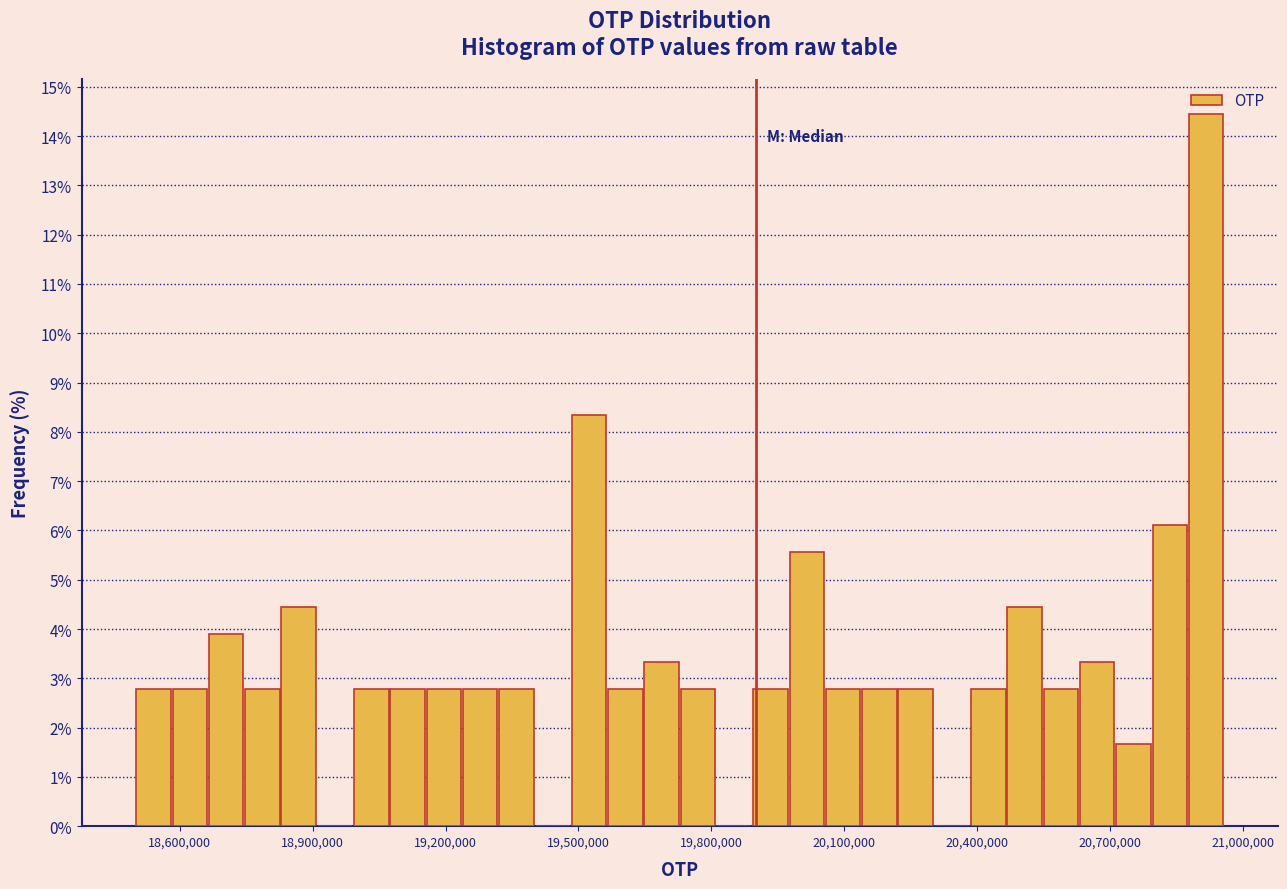

Around what value on the x-axis is the tallest bar? Give the approximate position of its centre, as read against the axis.

20900000